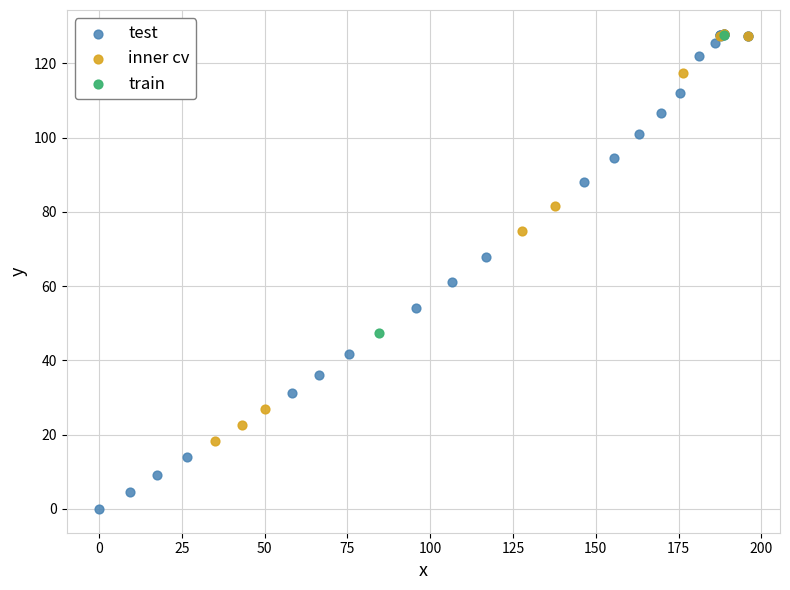

Which series has the largest Y range (max minus min)?

test